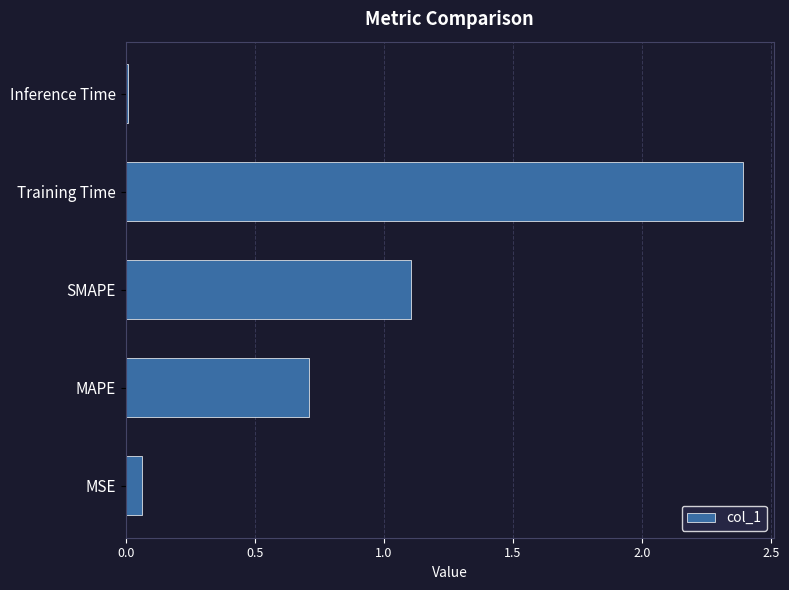

At which label is the value closest to 1?

SMAPE